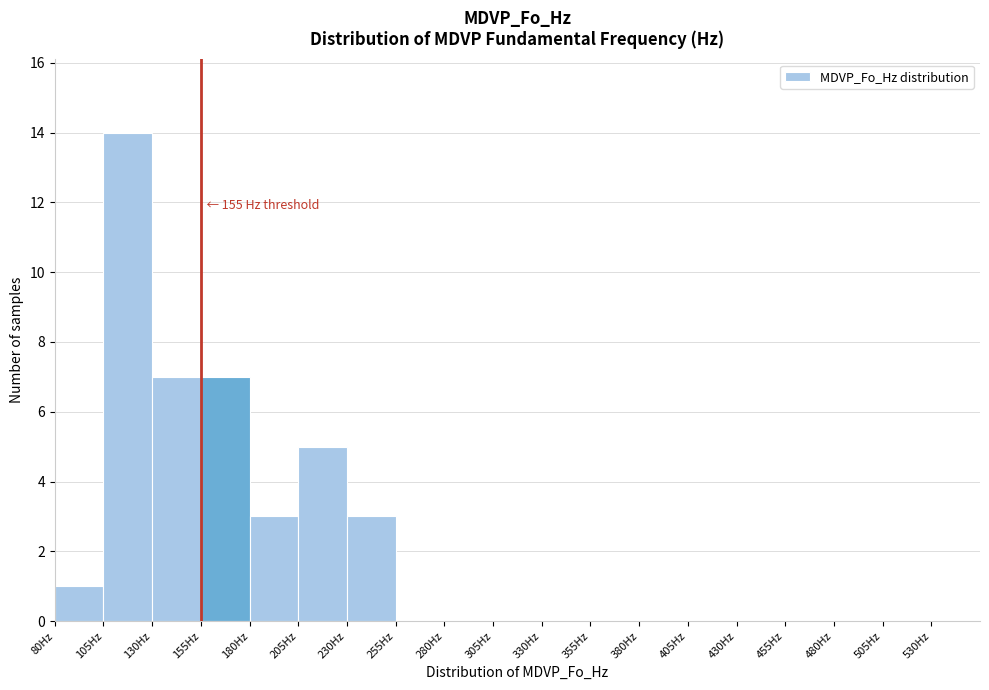

Which range on the x-axis has the tallest bar?

105 to 130